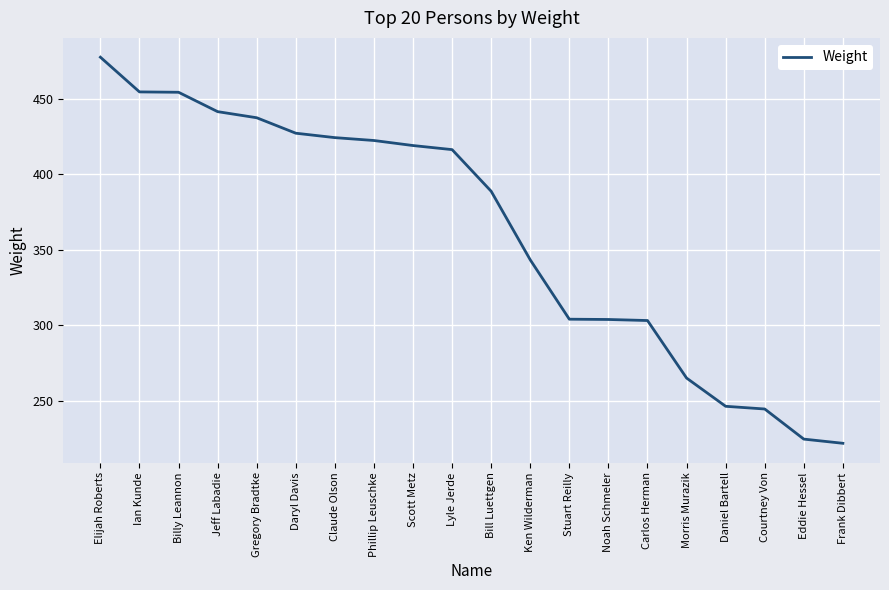

What is the sum of the values at Frank Dibbert and Jeff Labadie?

663.2